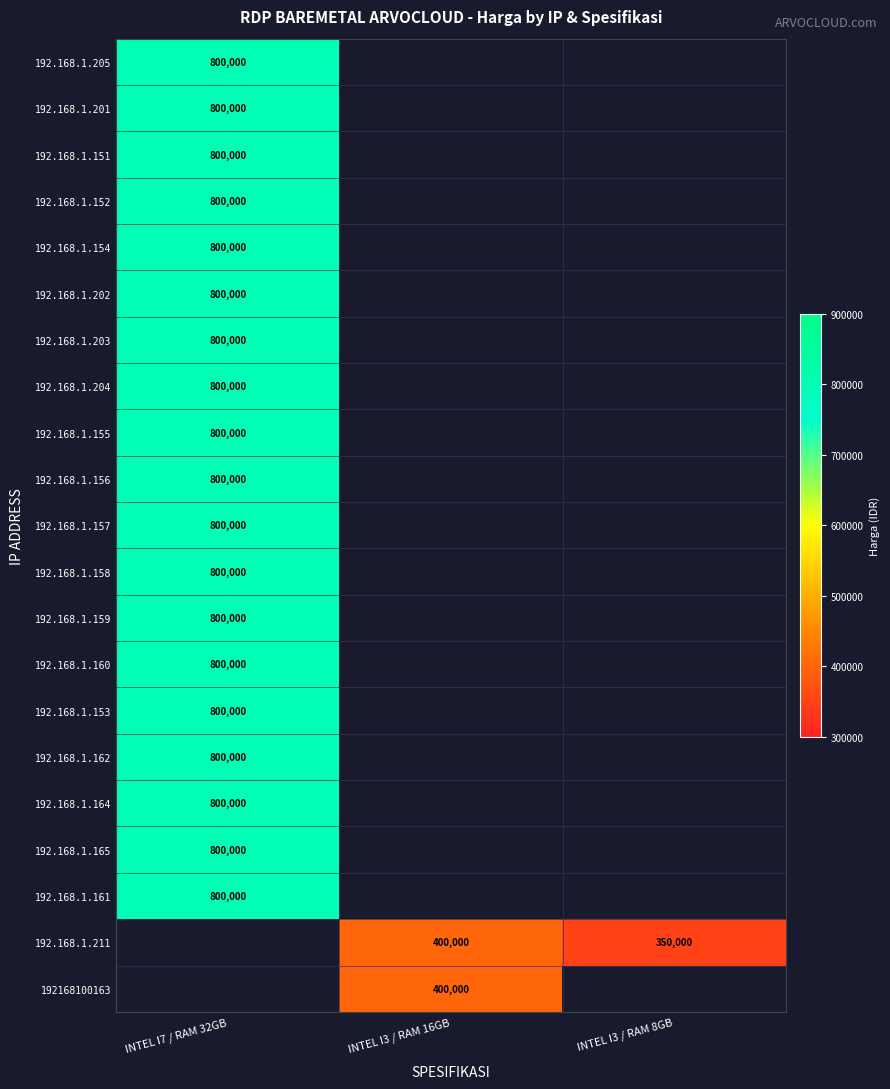

At which category does the chart reach its minimum across all series?

INTEL I3 / RAM 8GB